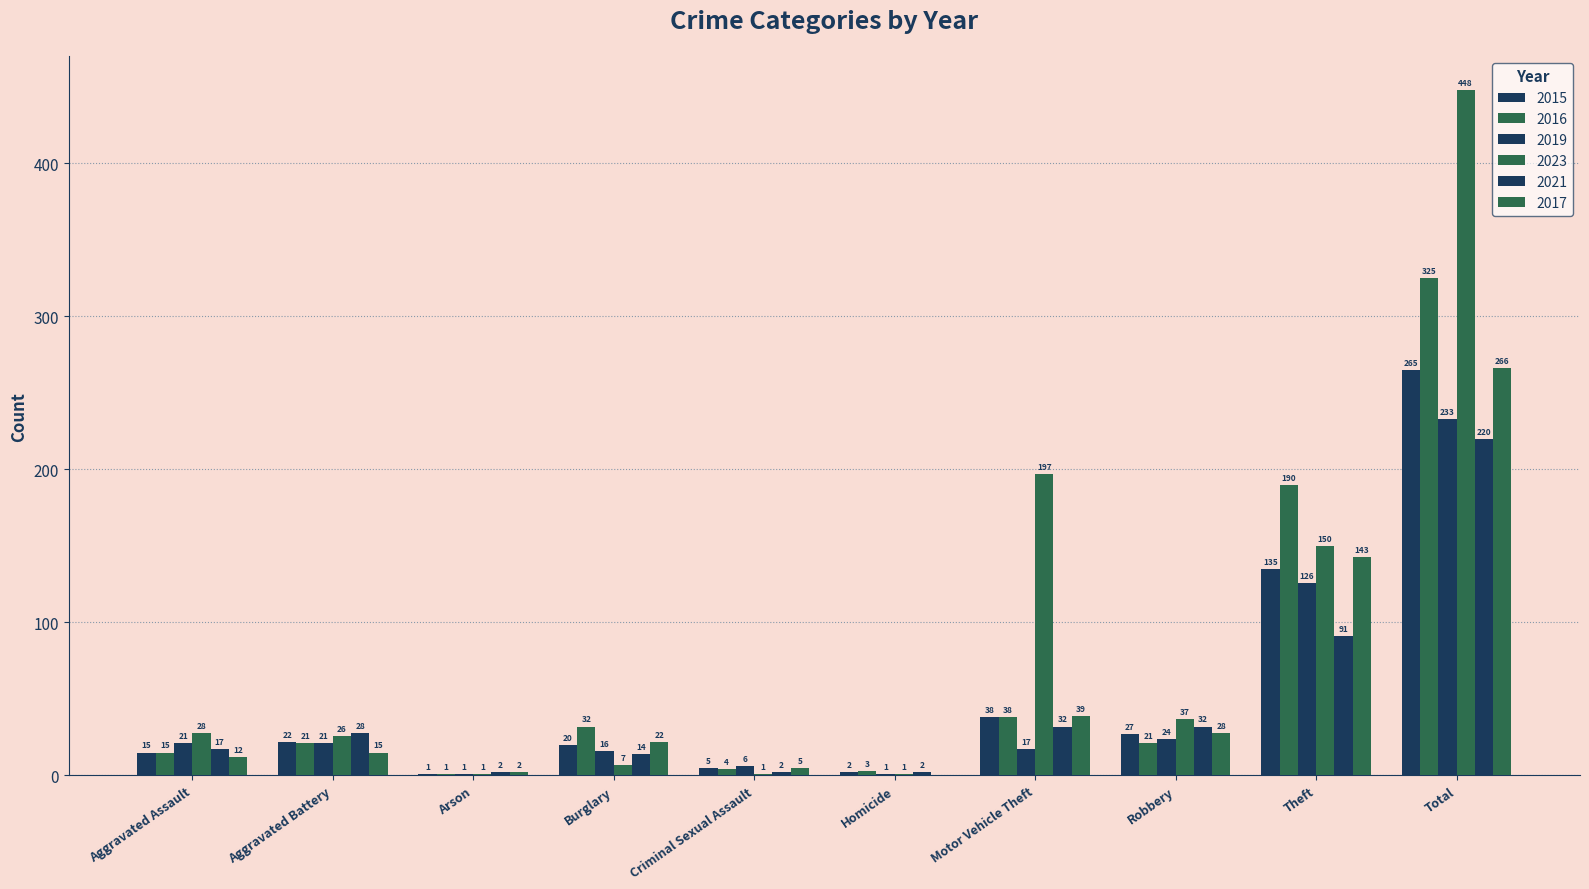

How many distinct data groups are displayed?

6